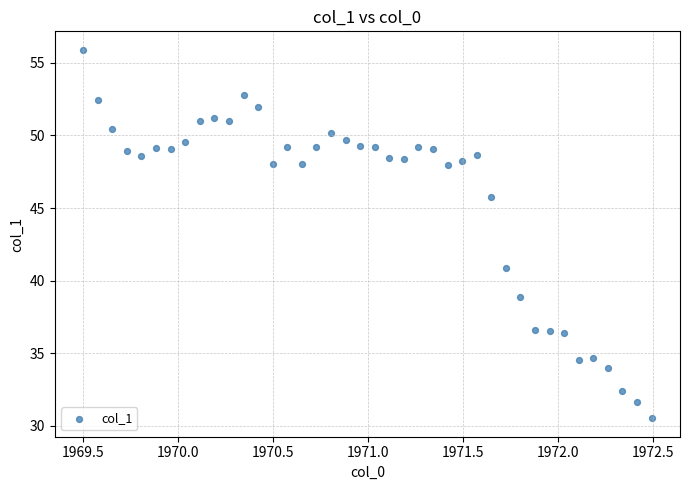

What Y value in the scatter plot is closest to 43?

40.9